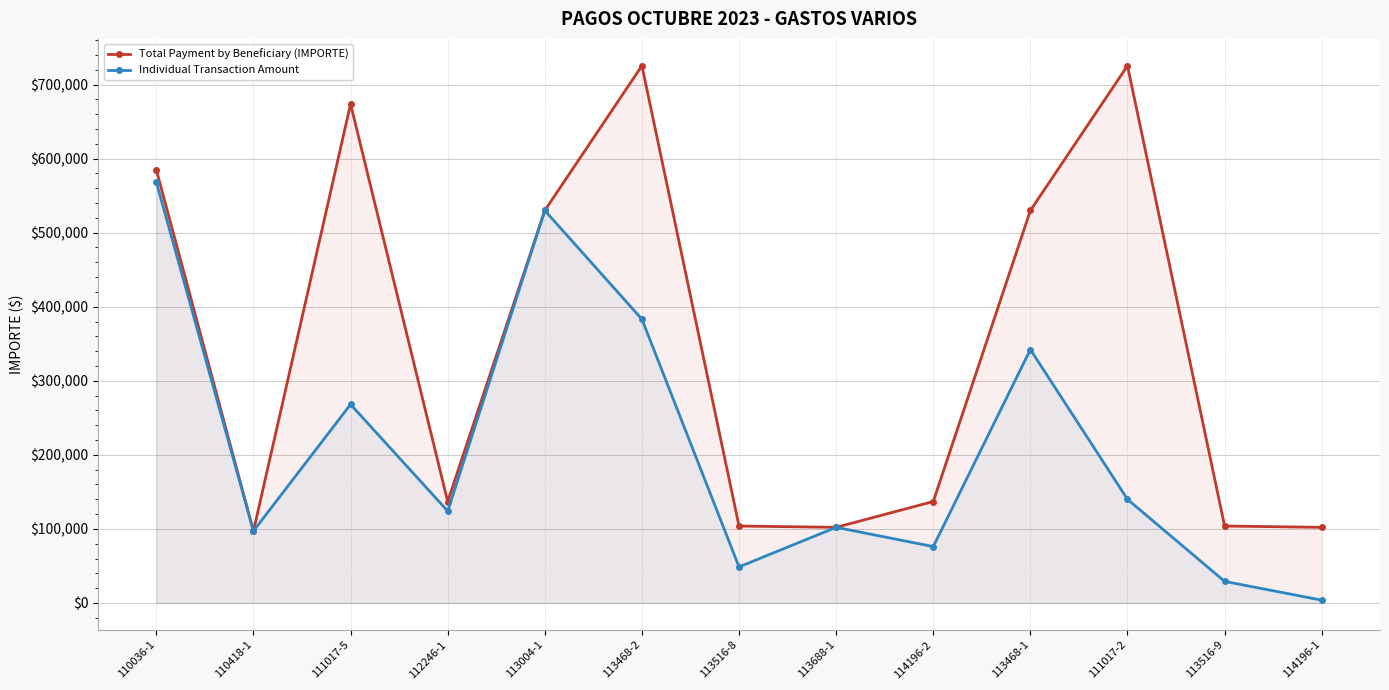

What position from the right is 113004-1?

9